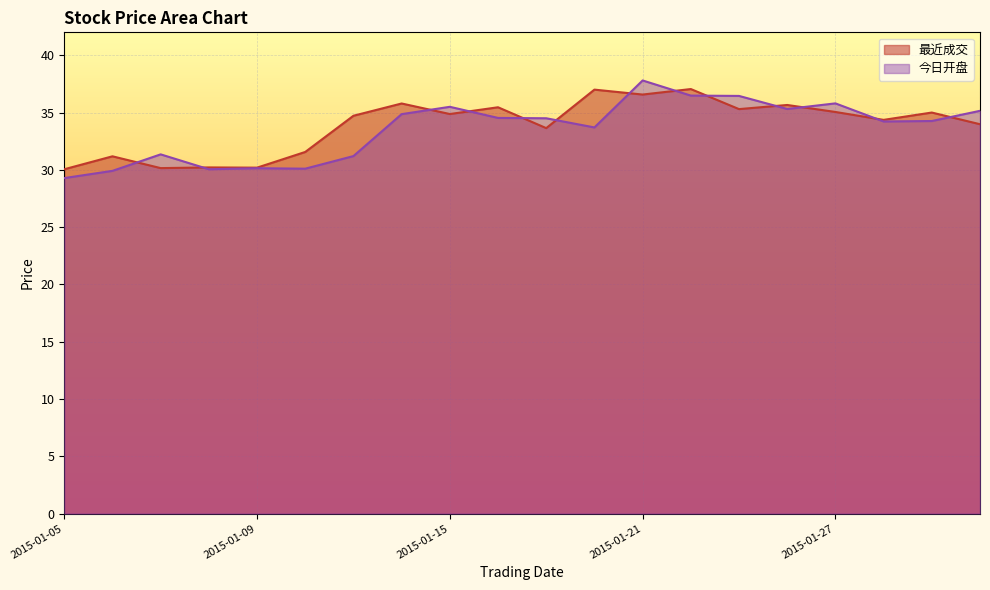

How many data points in 今日开盘 are above 34?

12